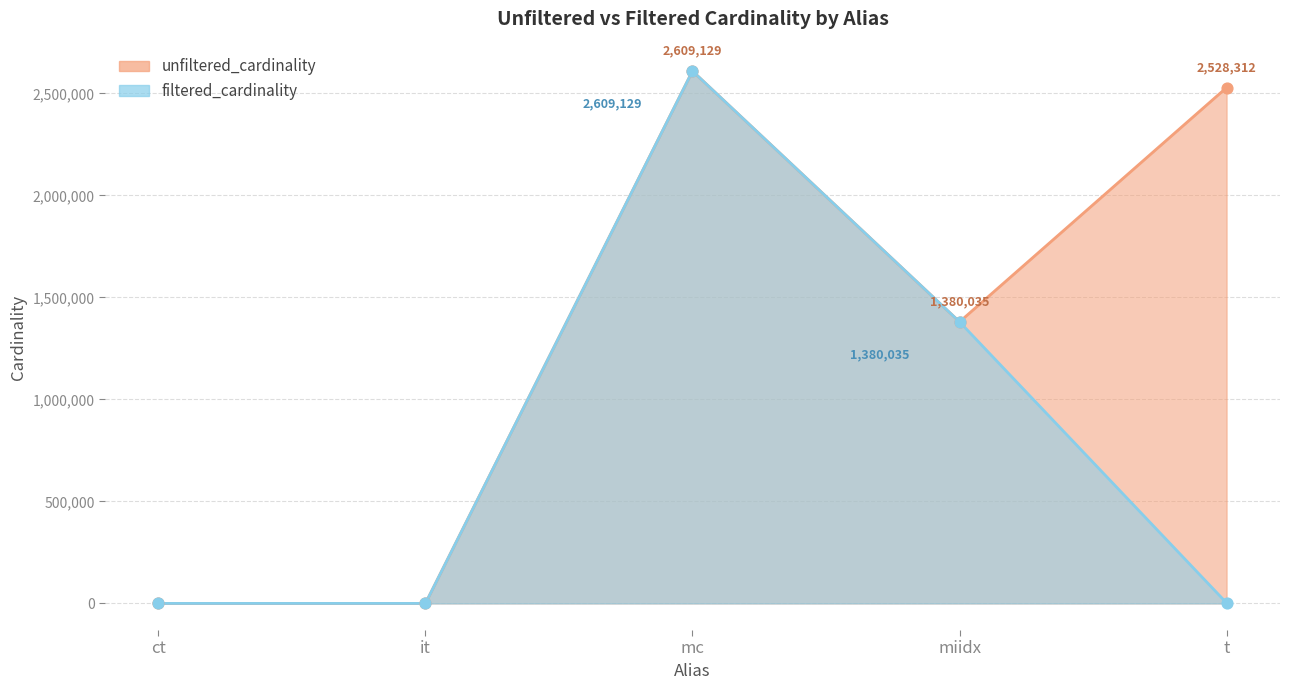

What are all the series names shown in the legend?

unfiltered_cardinality, filtered_cardinality